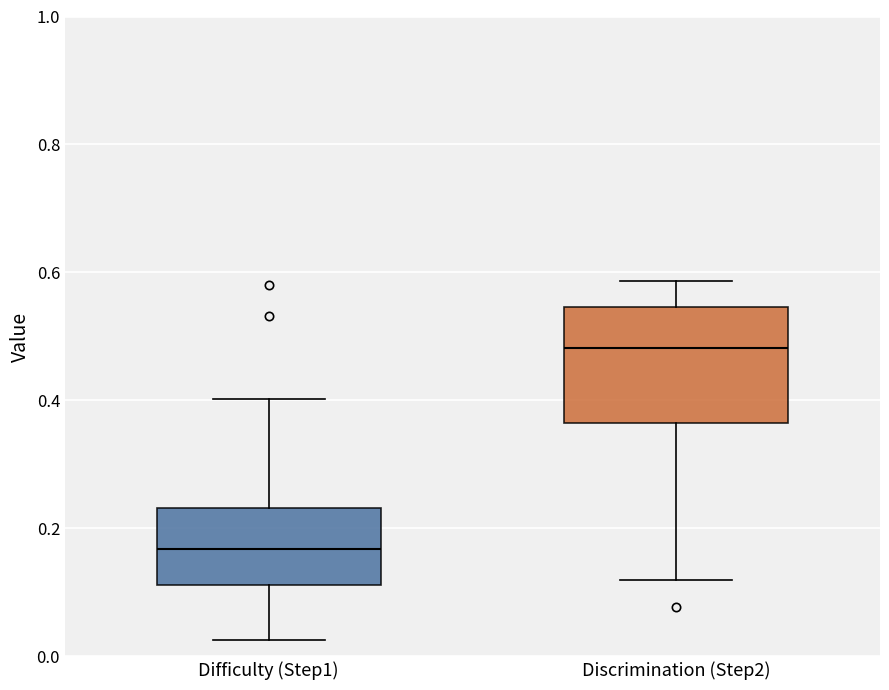

Where does the median line of the box for Discrimination (Step2) sit on the y-axis? The values are not printed on the chart, so give them approximately, as read against the axis.

0.48